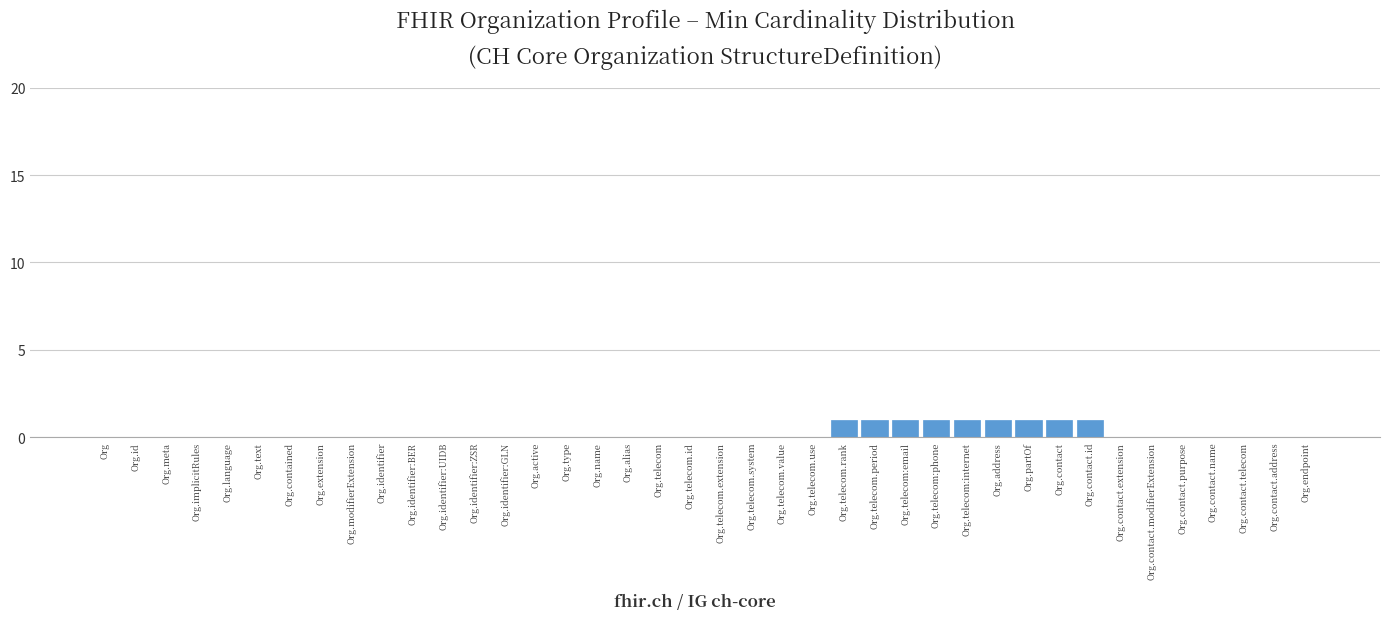

True or false: the data shows 1 at Org.telecom.value.

False